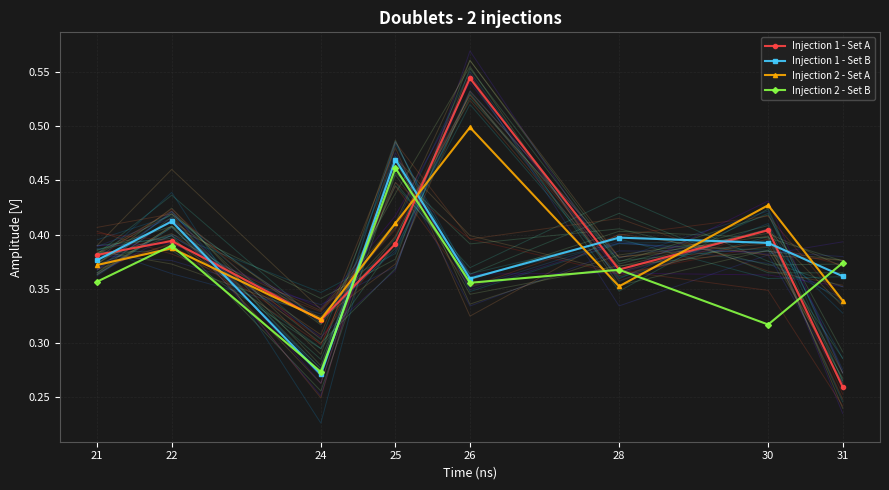

Which series changed the most between 24 and 28?

Injection 1 - Set B